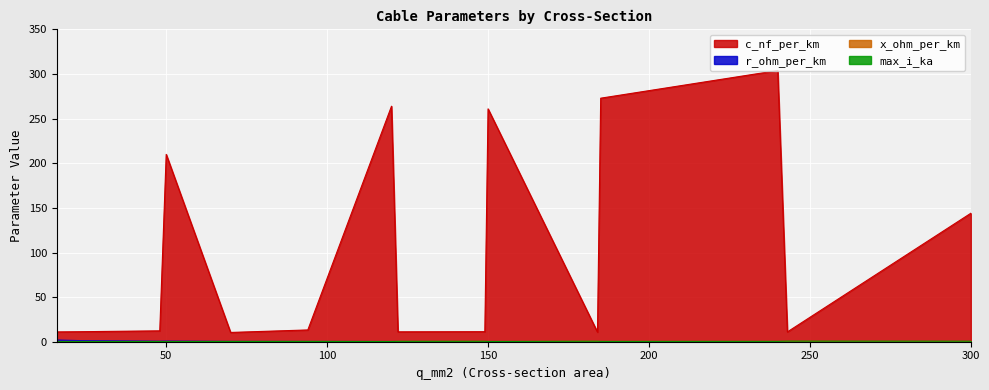

Between 24 and 243, which series saw the biggest shift?

r_ohm_per_km